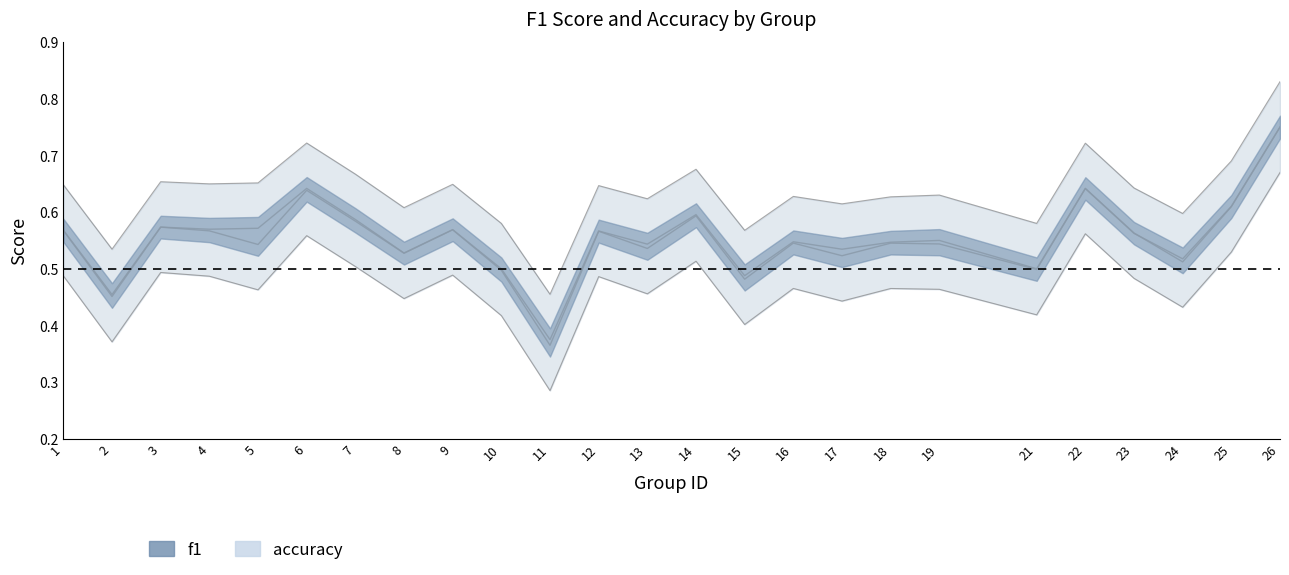

Is this an area chart (filled region under the line)?

No